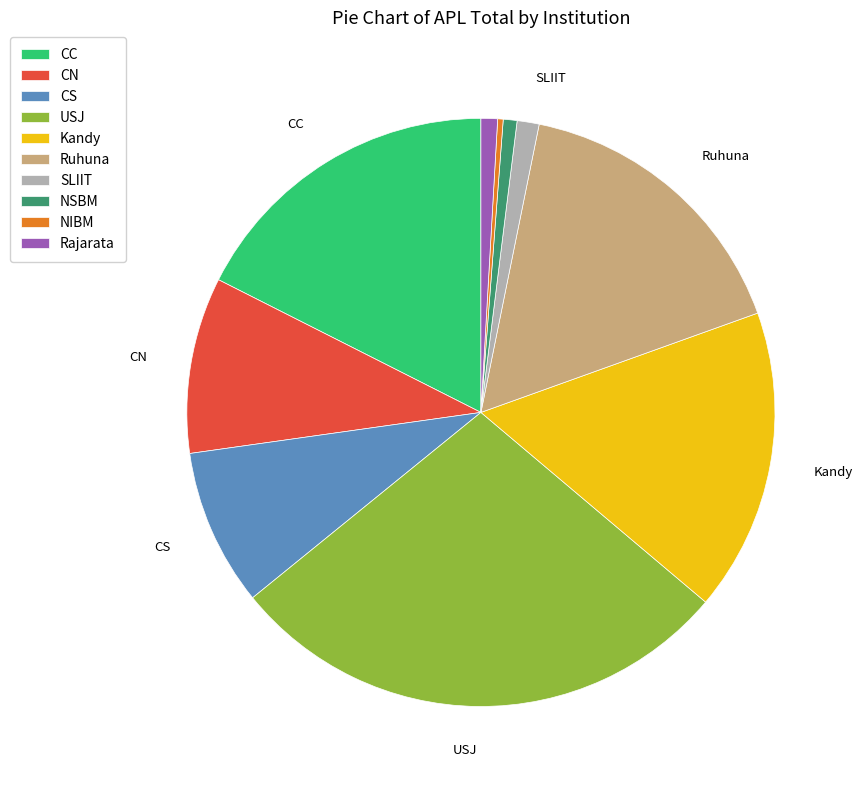

Does USJ account for over 50% of the chart?

No